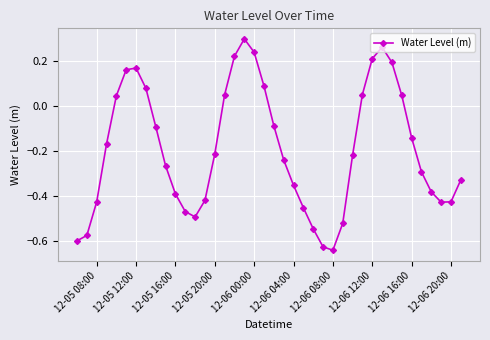

What is the difference between the maximum and minimum values?

0.9